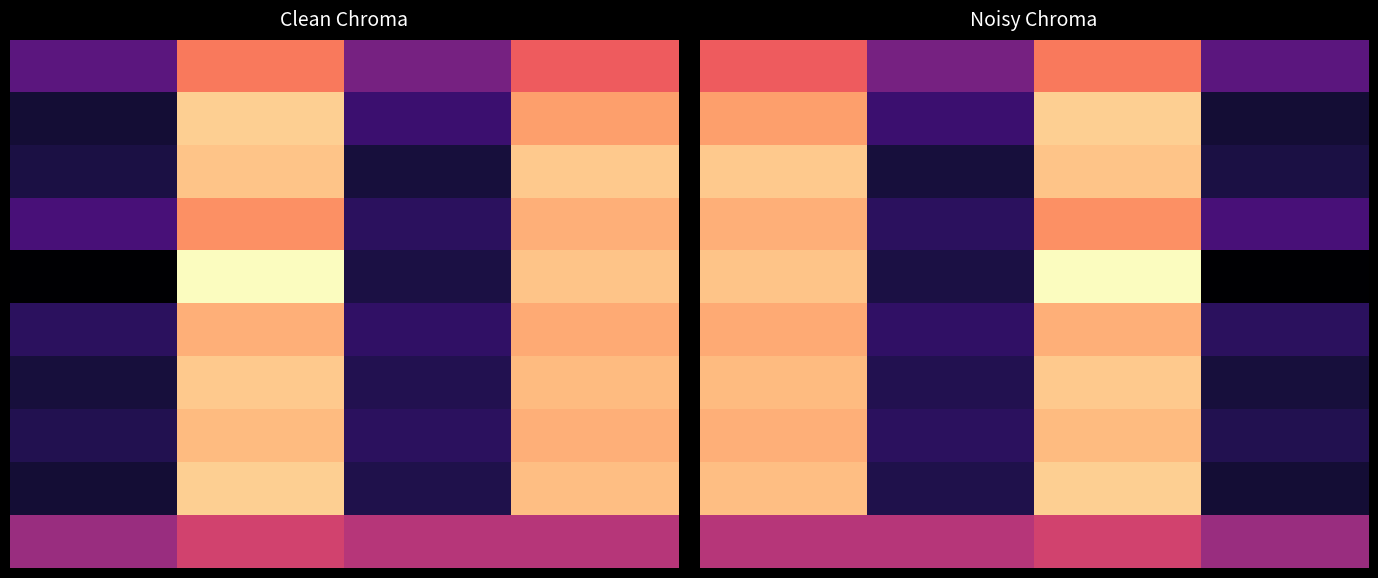

Is it true that 4 equals 16 at 1.0?

True